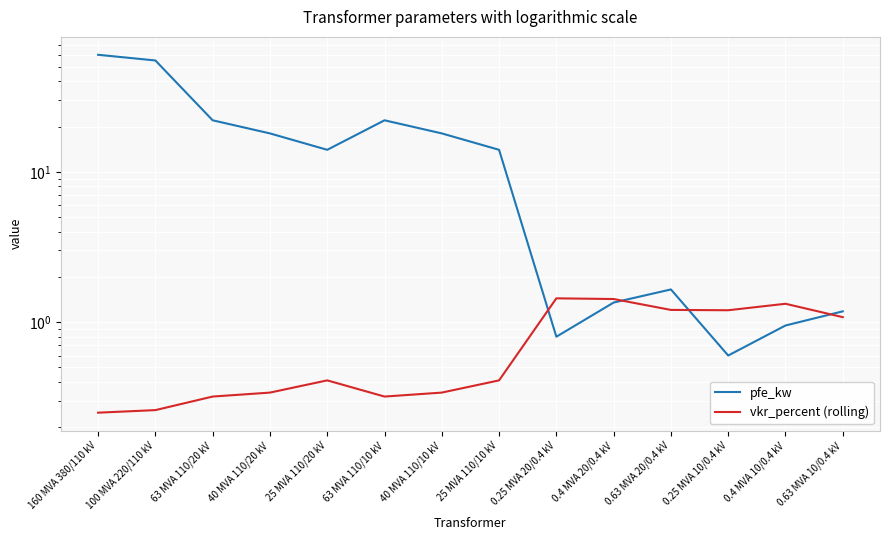

How many data points does each series have?

14